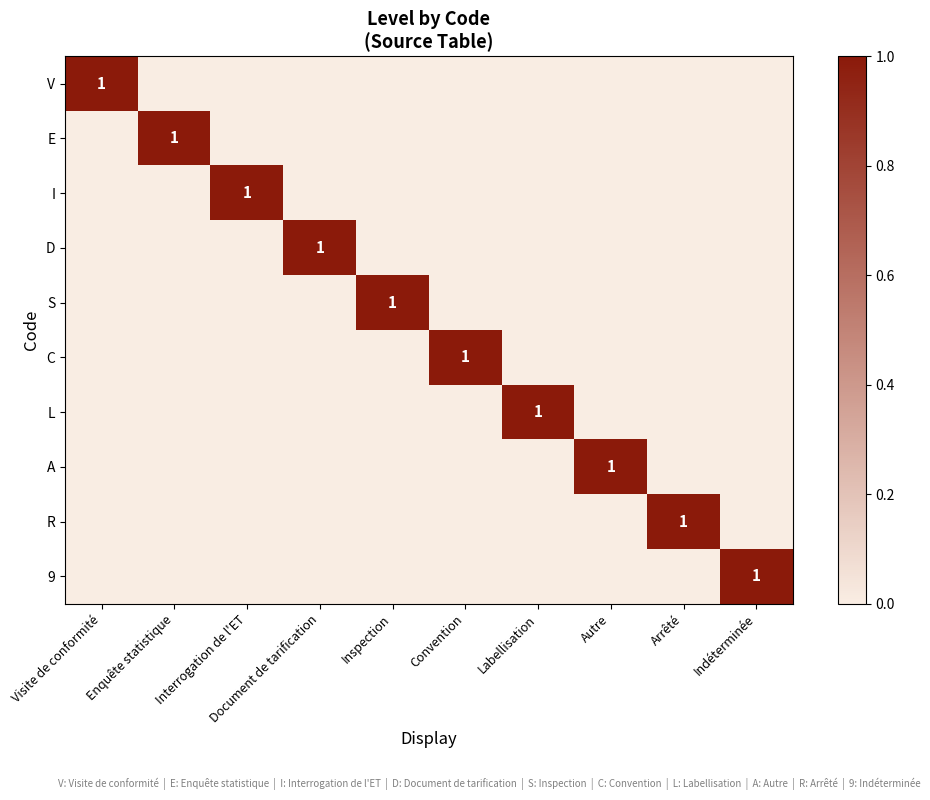

The value of A at Inspection is 0. True or false?

True